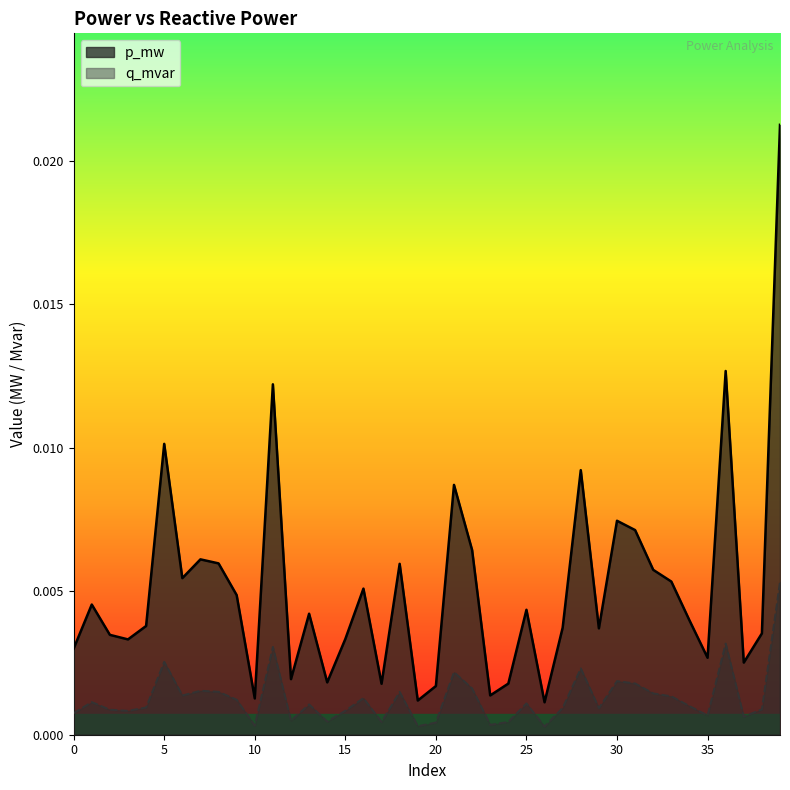

Is it true that p_mw equals 0.0 at 3?

False